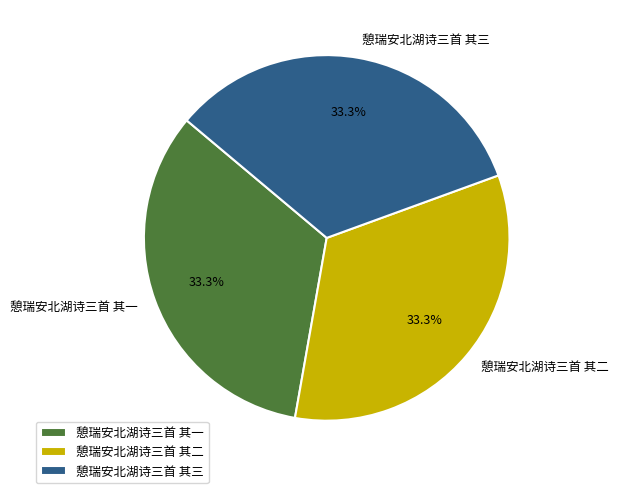

Count the number of slices in the pie.

3